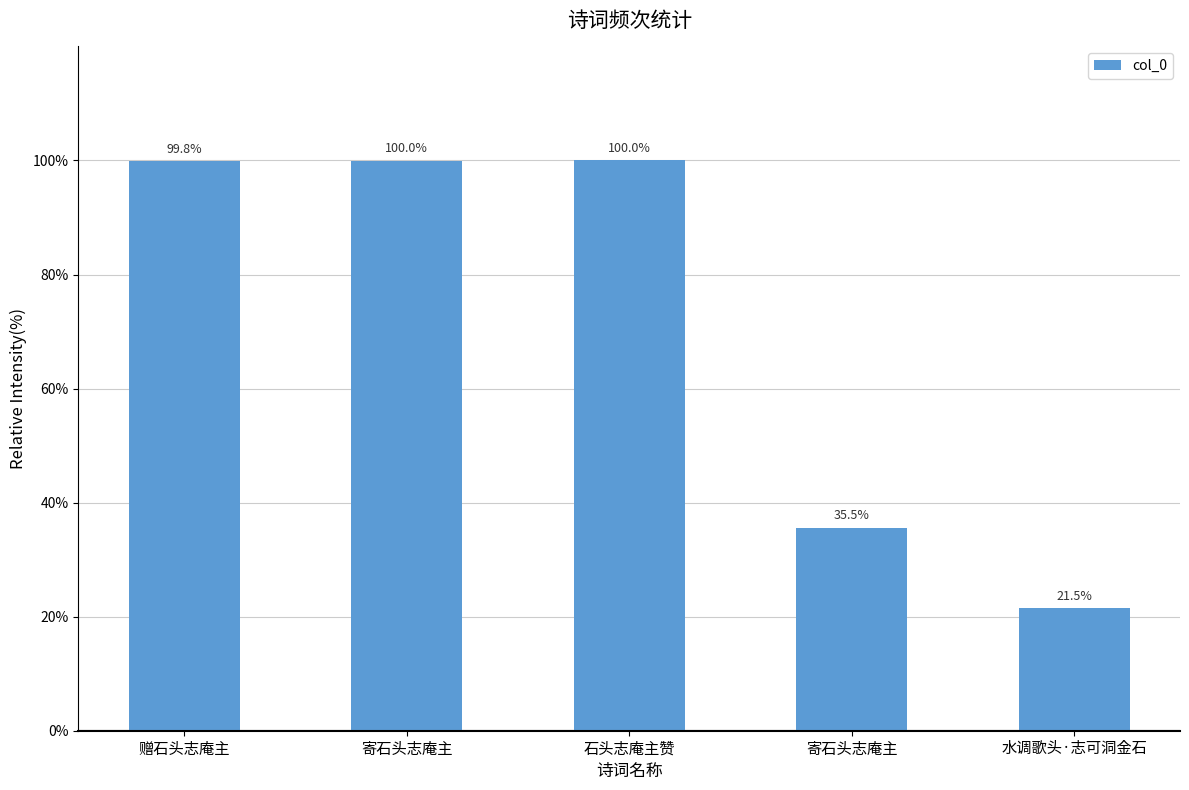

How many series are shown in this chart?

1